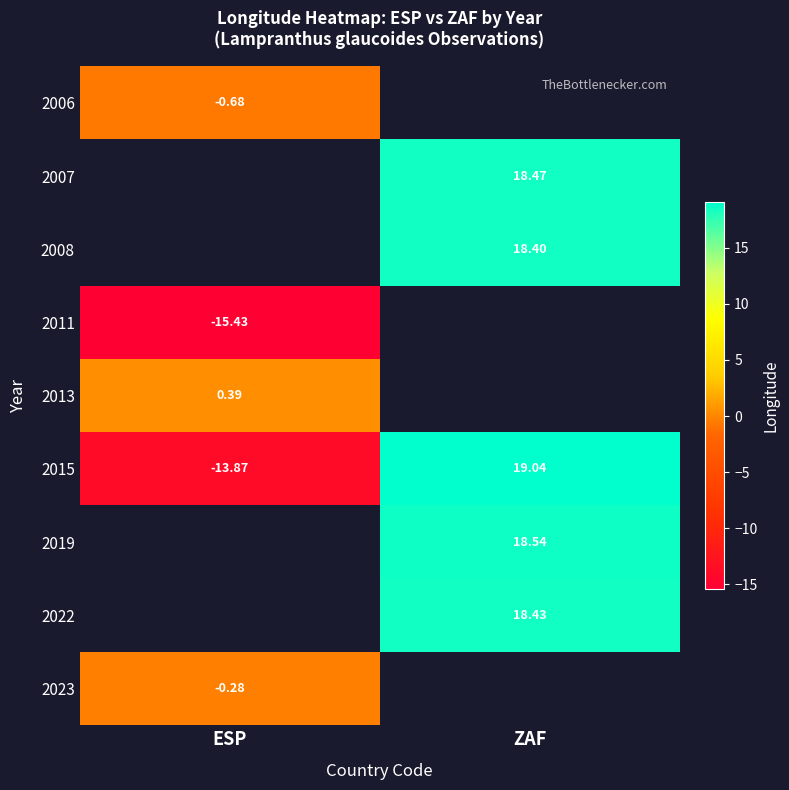

Rank the categories by 2015 value from lowest to highest.

ESP, ZAF